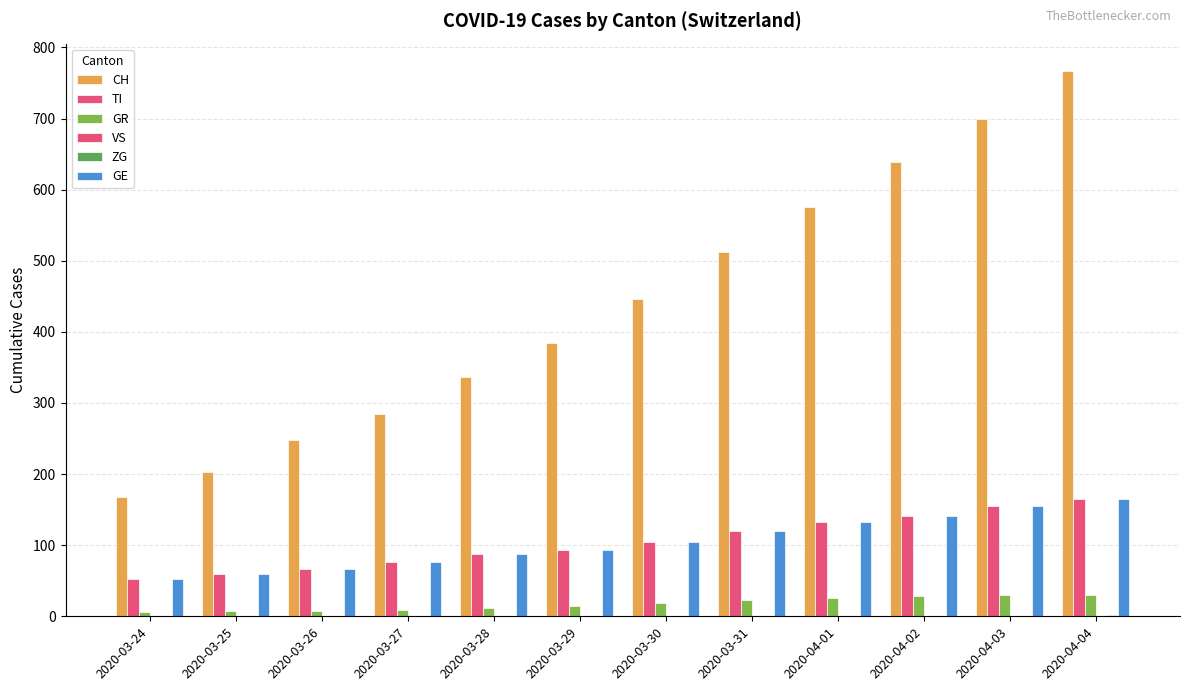

Is the value of TI at 2020-03-29 greater than the value of GR at 2020-03-27?

Yes